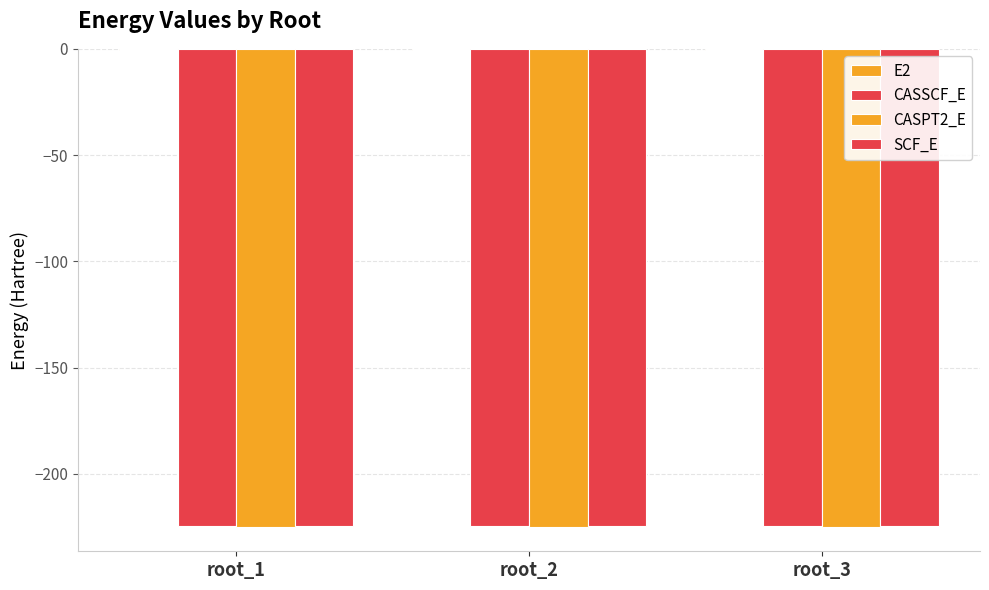

The value of SCF_E at root_1 is -387.3. True or false?

False